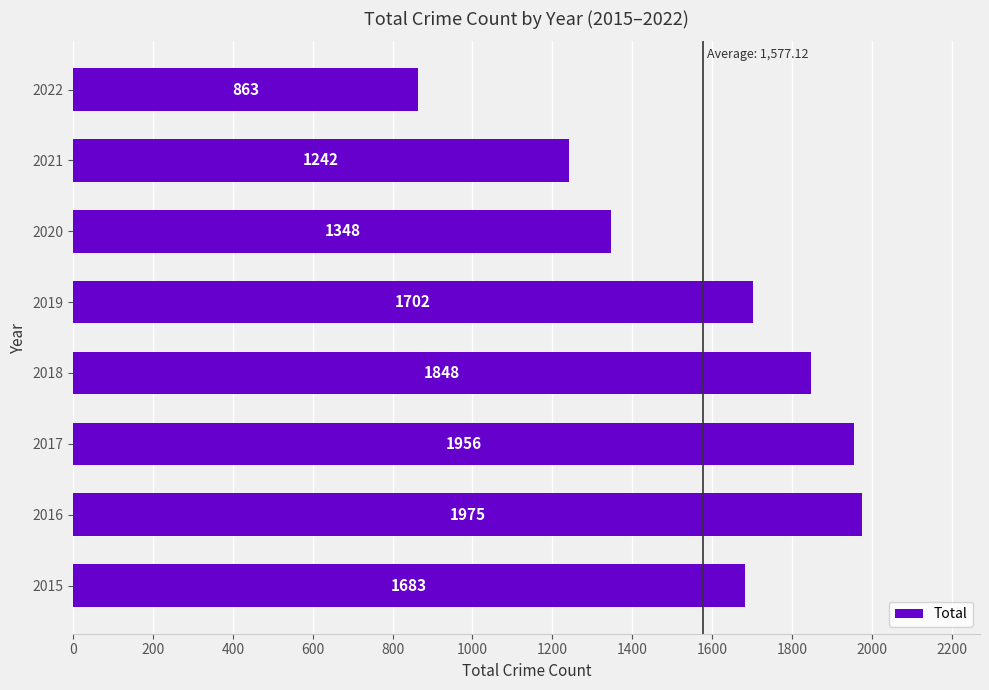

What is the difference between the values at 2017 and 2016?

19